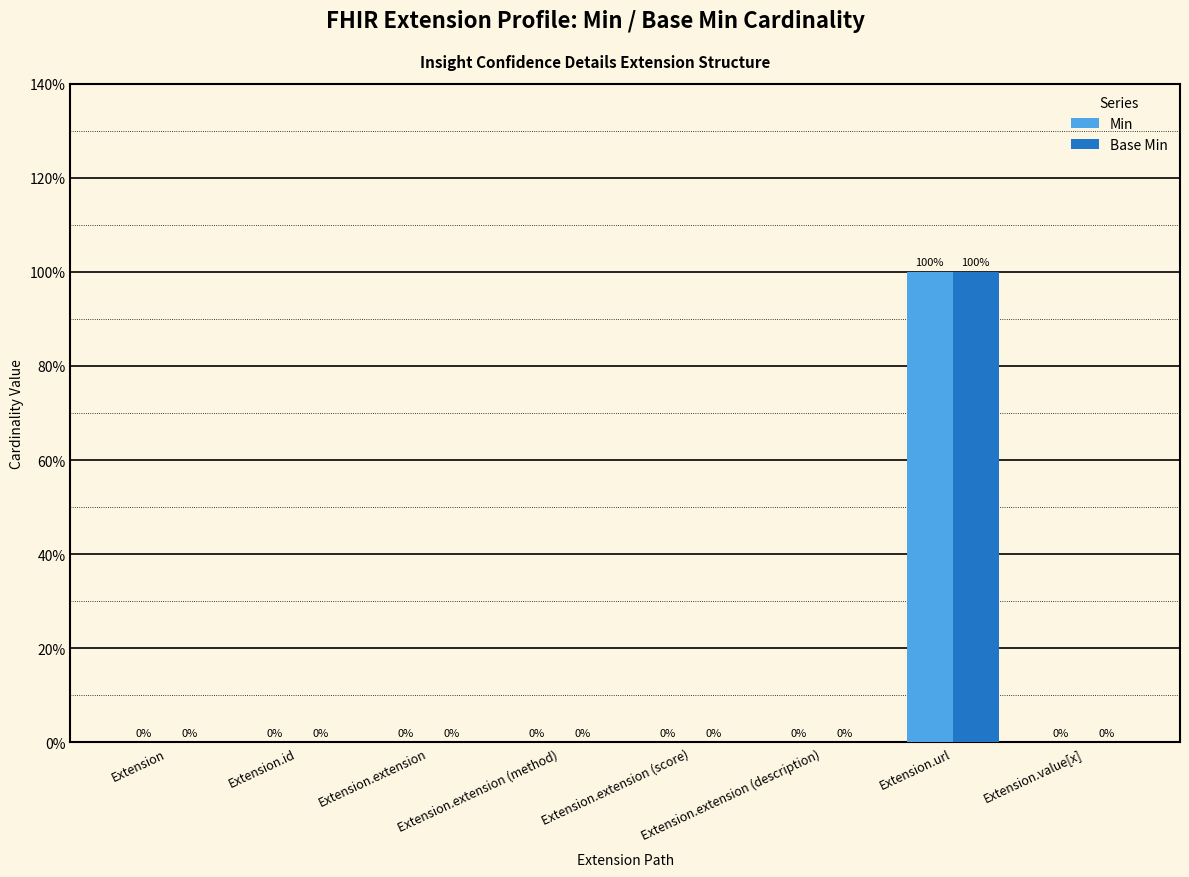

What are all the series names shown in the legend?

Min, Base Min